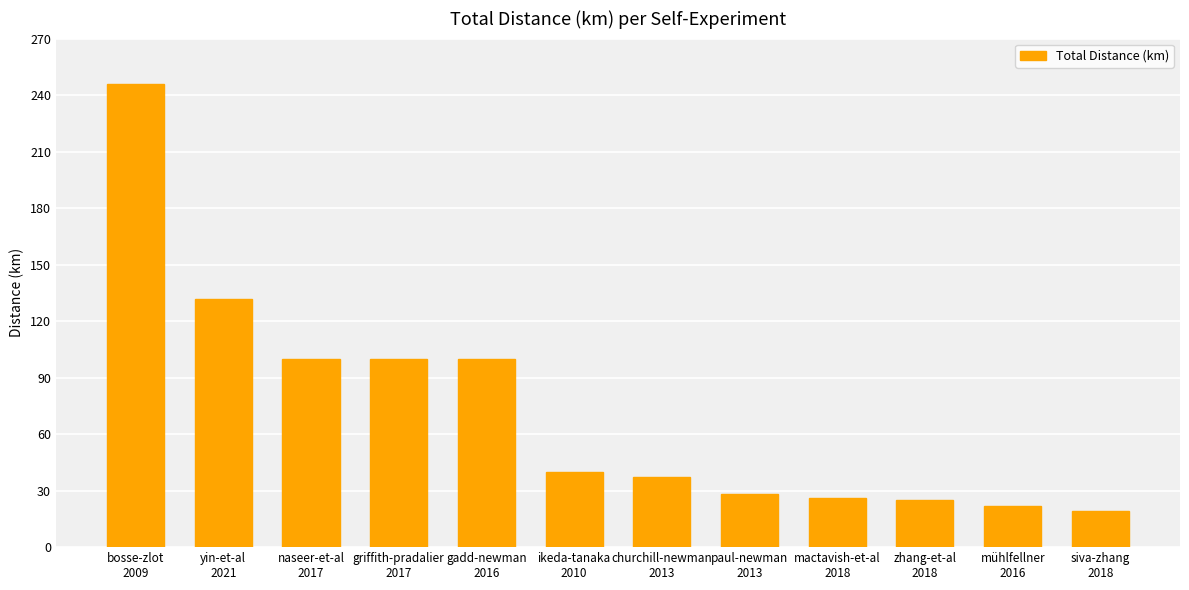

What is the greatest value displayed?

245.9